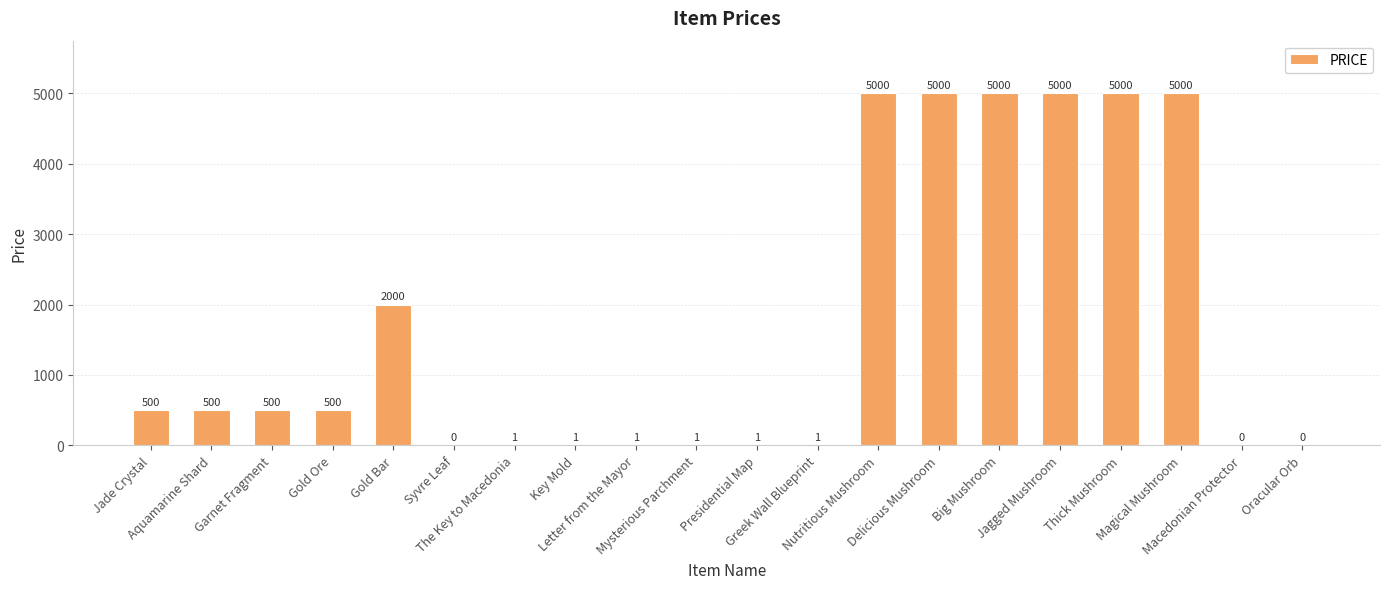

Reading left to right, what are all the values shown in this chart?

Jade Crystal=500	Aquamarine Shard=500	Garnet Fragment=500	Gold Ore=500	Gold Bar=2000	Syvre Leaf=0	The Key to Macedonia=1	Key Mold=1	Letter from the Mayor=1	Mysterious Parchment=1	Presidential Map=1	Greek Wall Blueprint=1	Nutritious Mushroom=5000	Delicious Mushroom=5000	Big Mushroom=5000	Jagged Mushroom=5000	Thick Mushroom=5000	Magical Mushroom=5000	Macedonian Protector=0	Oracular Orb=0